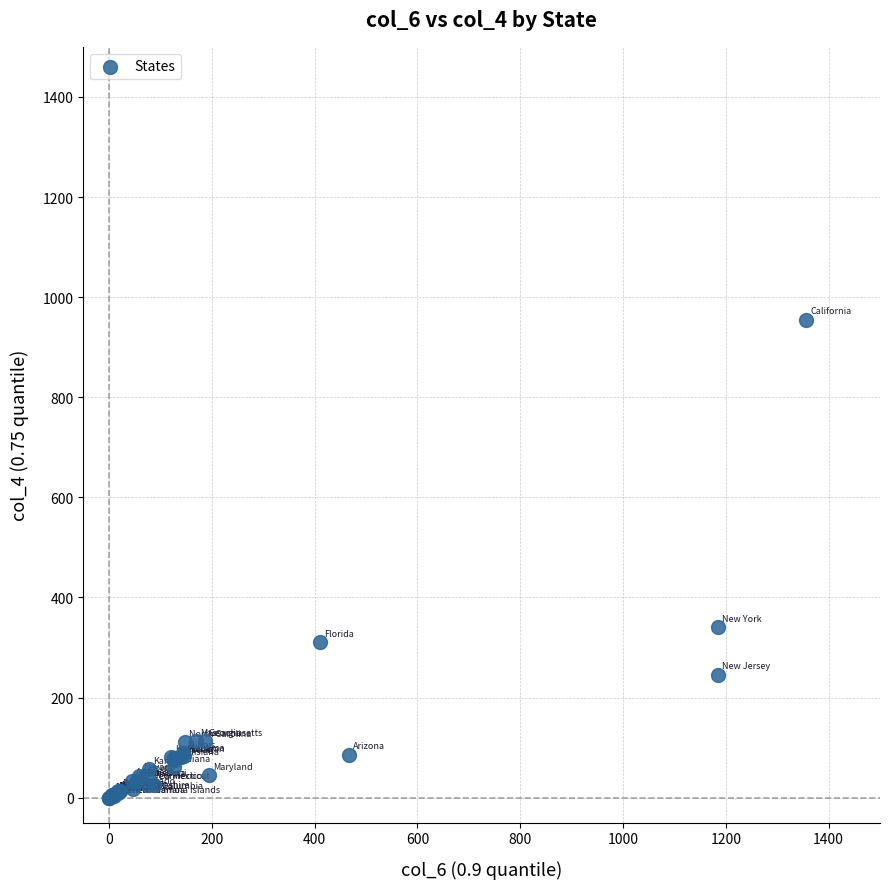

What Y value in the scatter plot is closest to 477?

340.0